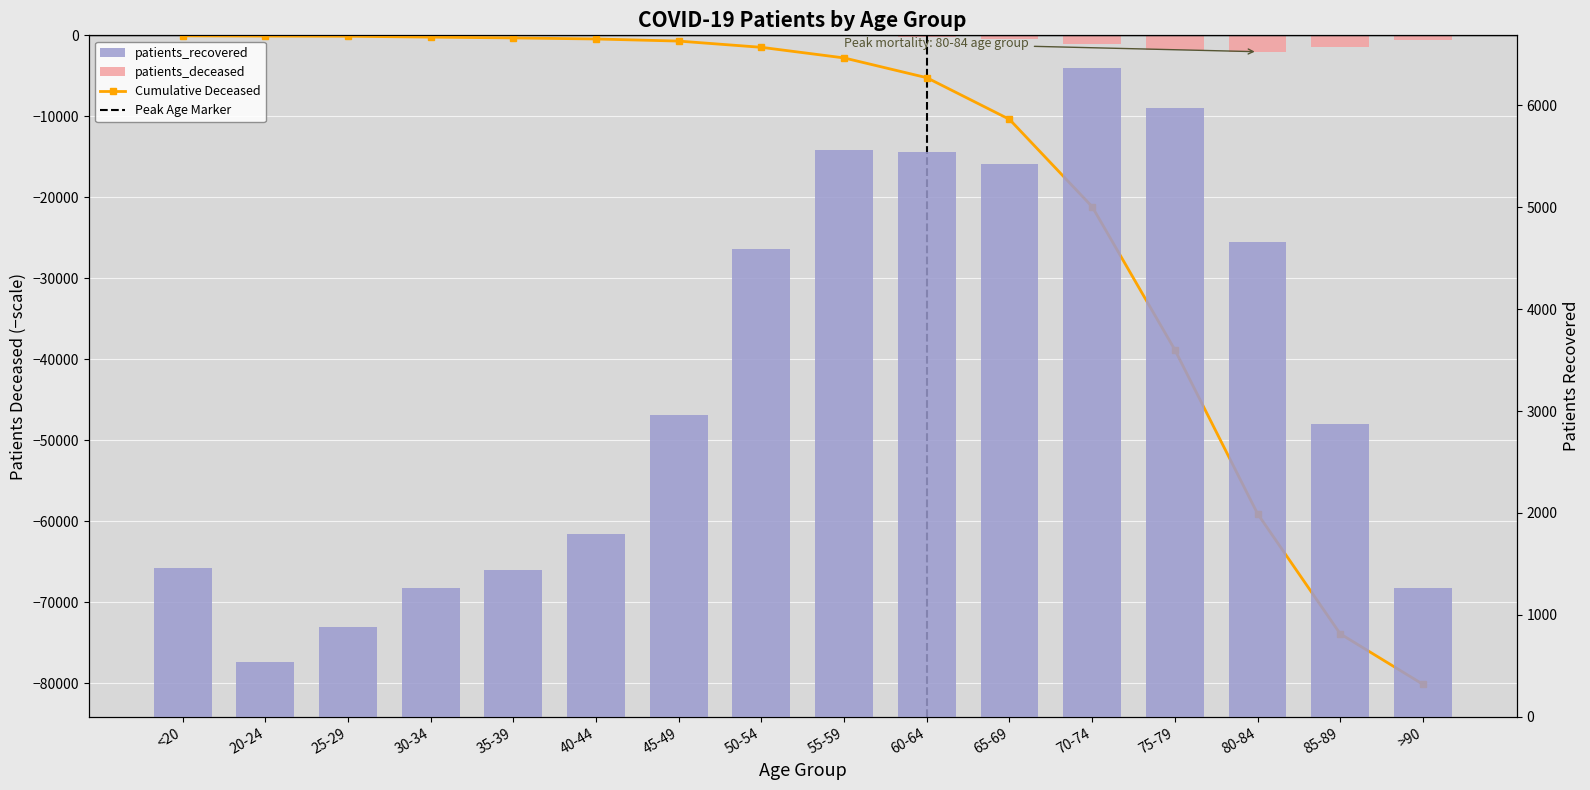

At which category is the sum across all series the highest?

50-54